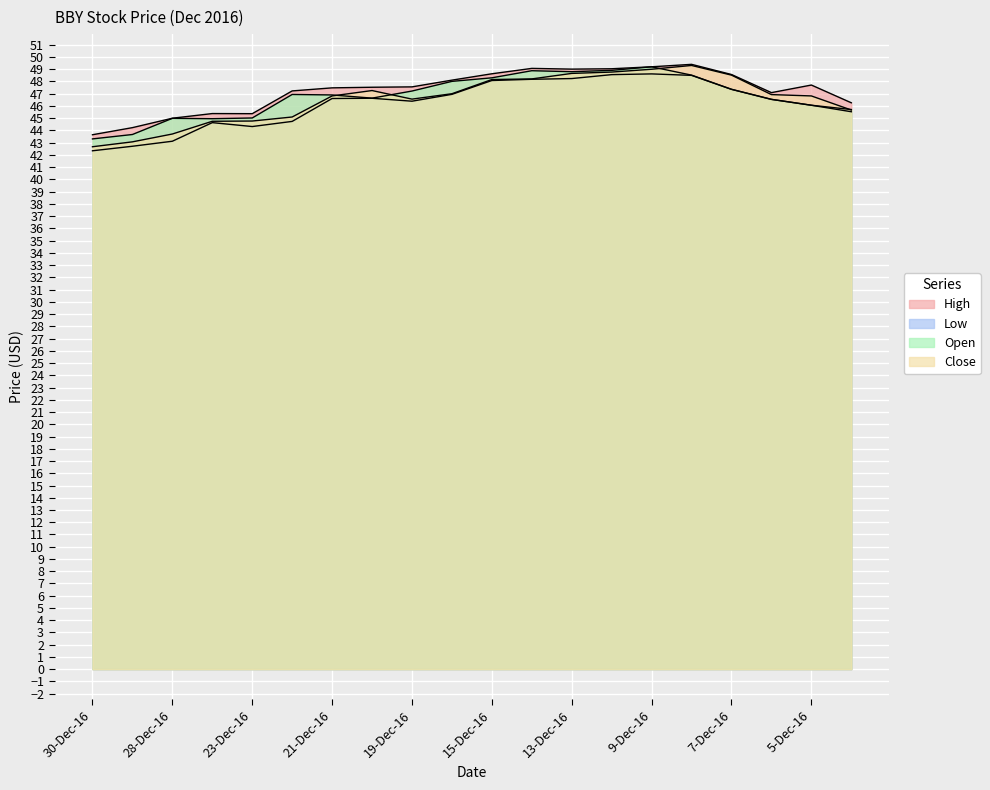

Rank the categories by Close value from highest to lowest.

8-Dec-16, 9-Dec-16, 12-Dec-16, 13-Dec-16, 7-Dec-16, 14-Dec-16, 15-Dec-16, 20-Dec-16, 16-Dec-16, 6-Dec-16, 21-Dec-16, 5-Dec-16, 19-Dec-16, 2-Dec-16, 22-Dec-16, 23-Dec-16, 27-Dec-16, 28-Dec-16, 29-Dec-16, 30-Dec-16